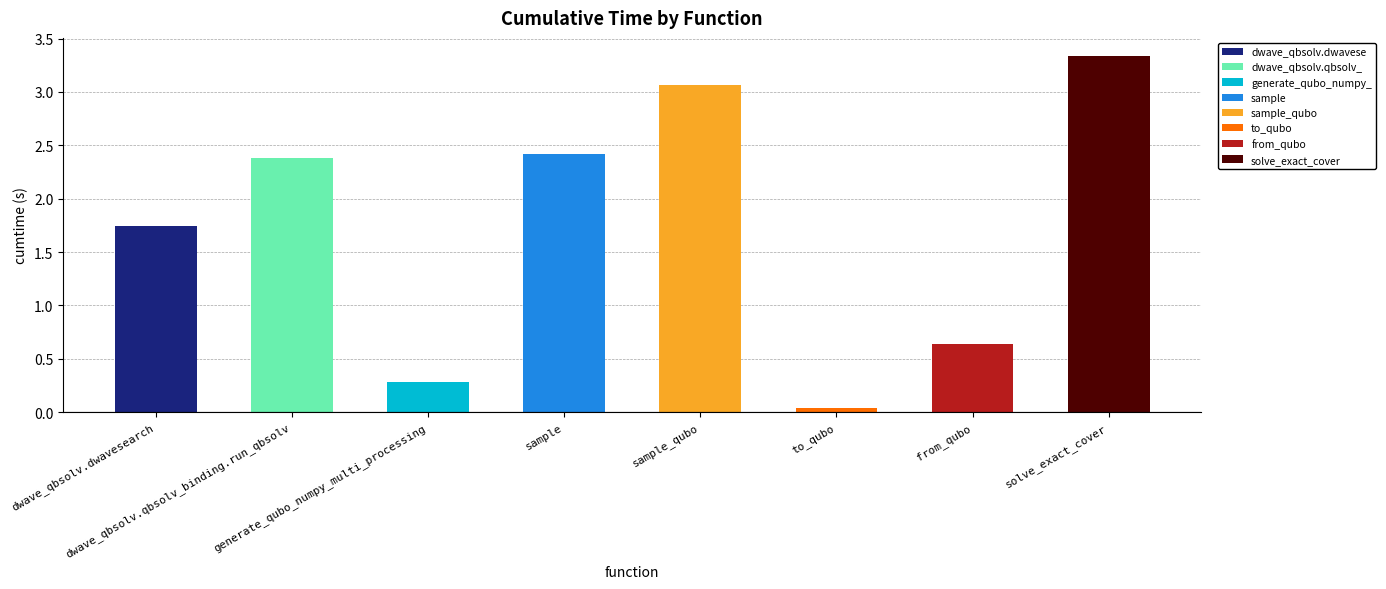

What is the sum of all values?

13.9